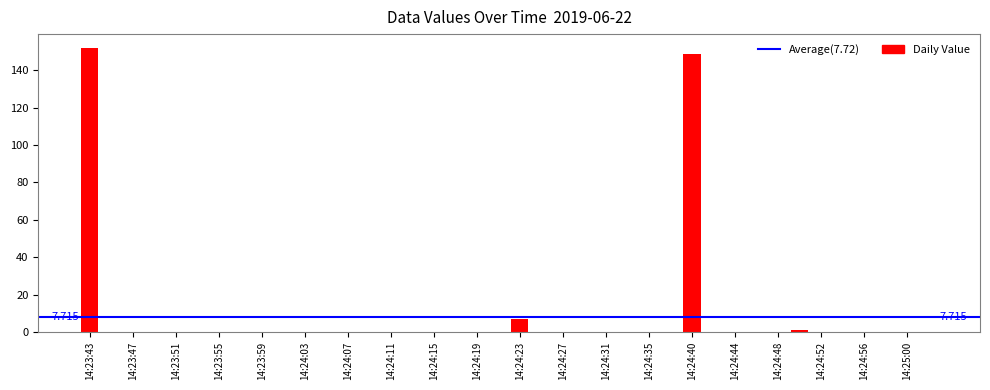

At which category does the chart reach its peak across all series?

14:23:43